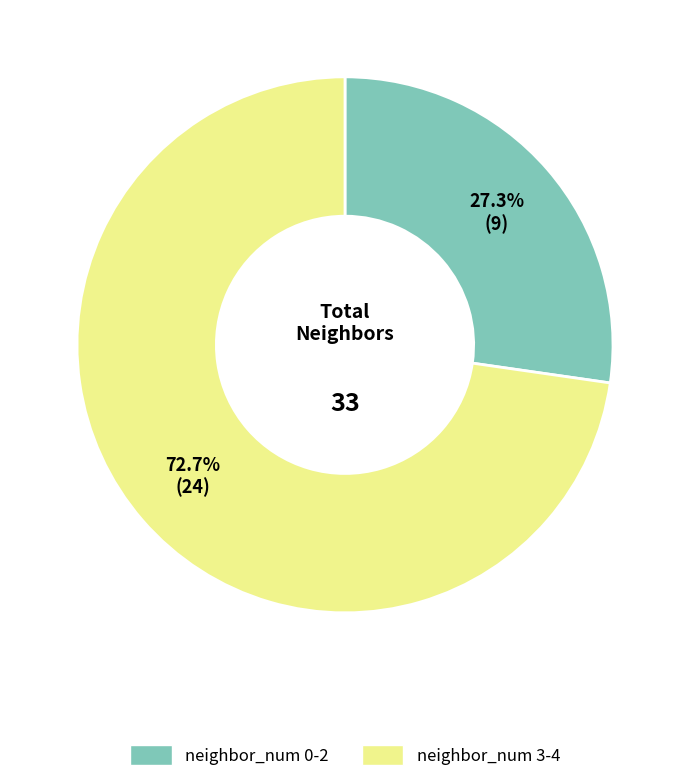

What is the majority slice?

neighbor_num 3-4